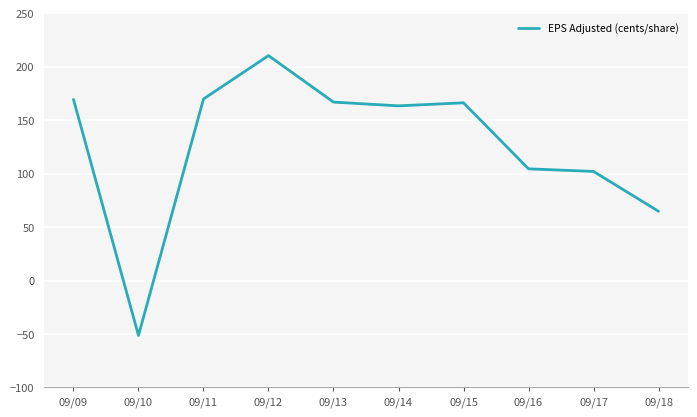

What is the ratio of the value at 09/15 to the value at 09/13?

1.0